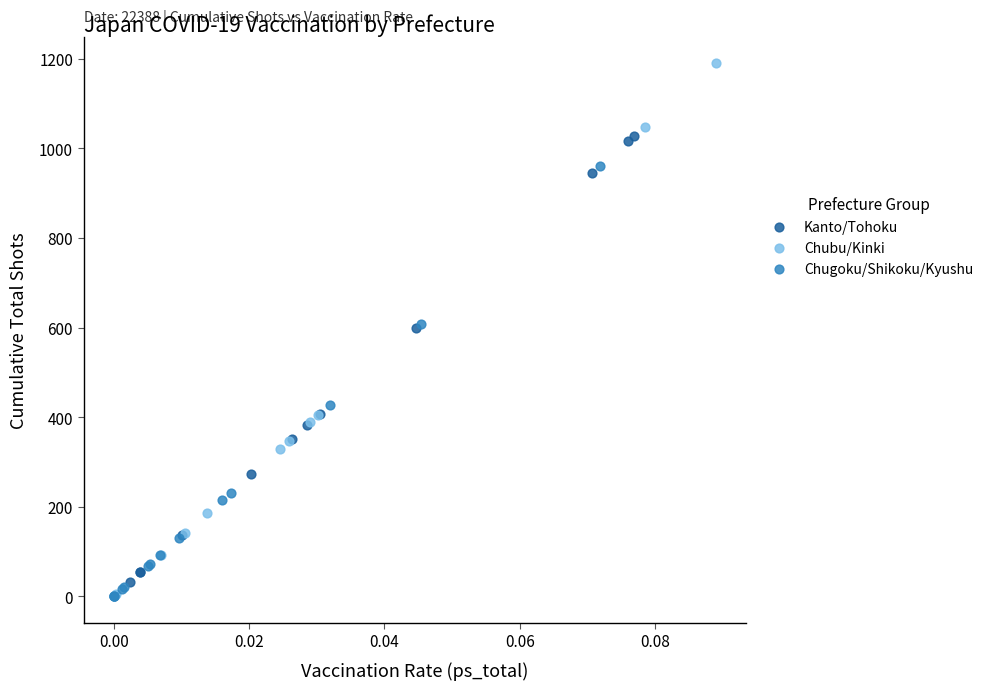

What are all the series names shown in the legend?

Kanto/Tohoku, Chubu/Kinki, Chugoku/Shikoku/Kyushu